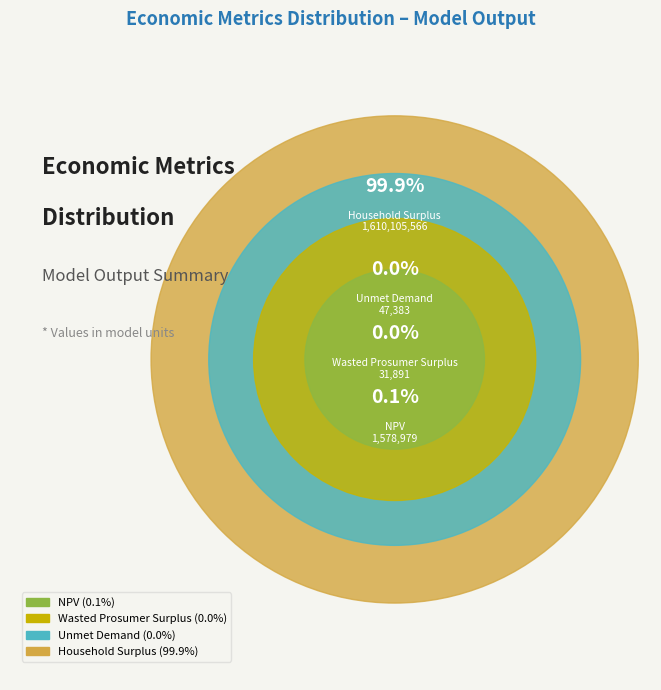

To the nearest percent, what is the average slice percentage?

25%